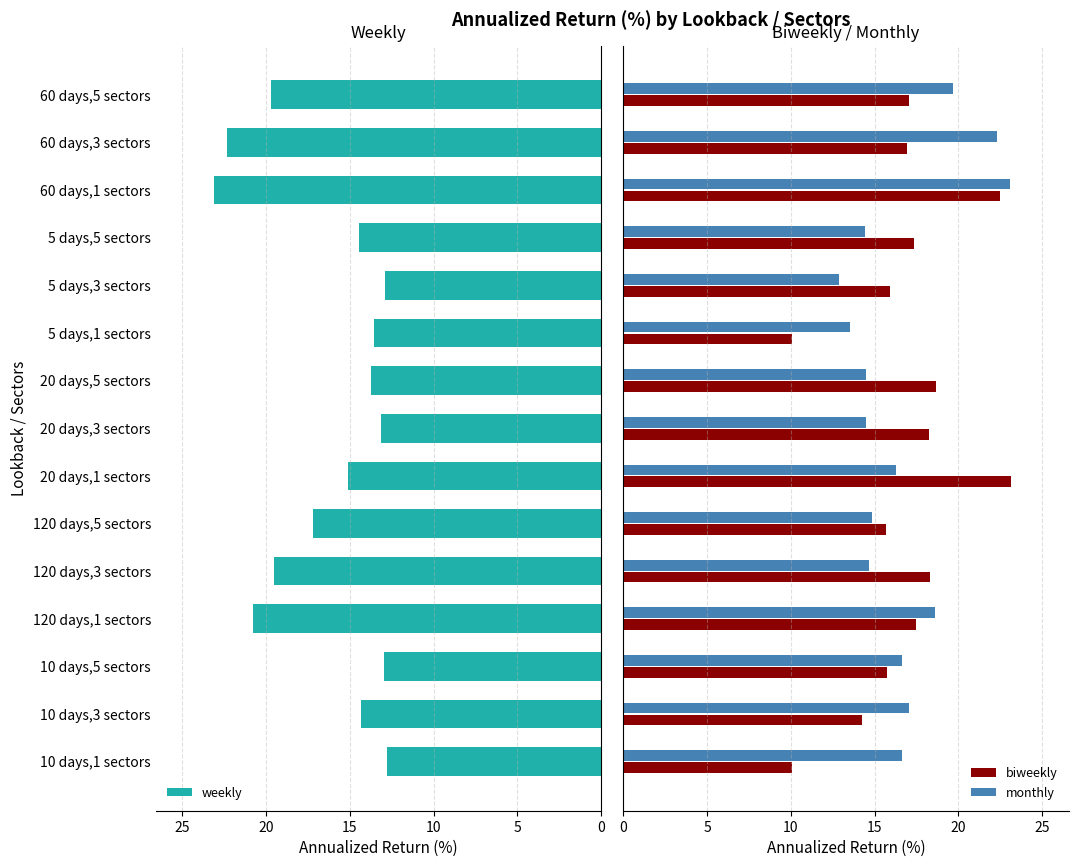

What is the difference between the weekly values at 60 days,5 sectors and 60 days,1 sectors?

3.4